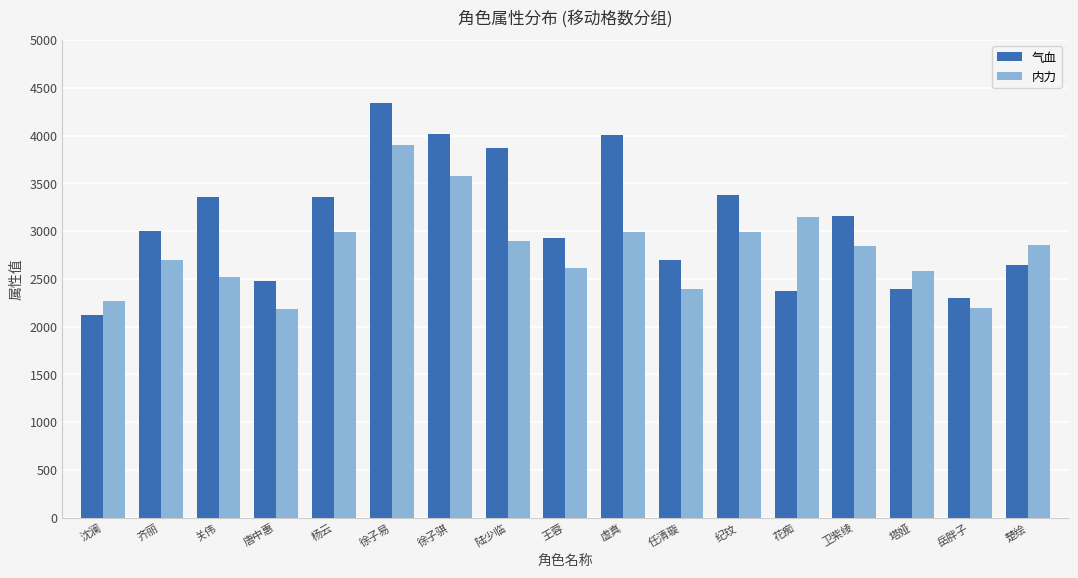

Where is 气血 nearest to the value 3234?

卫紫绫